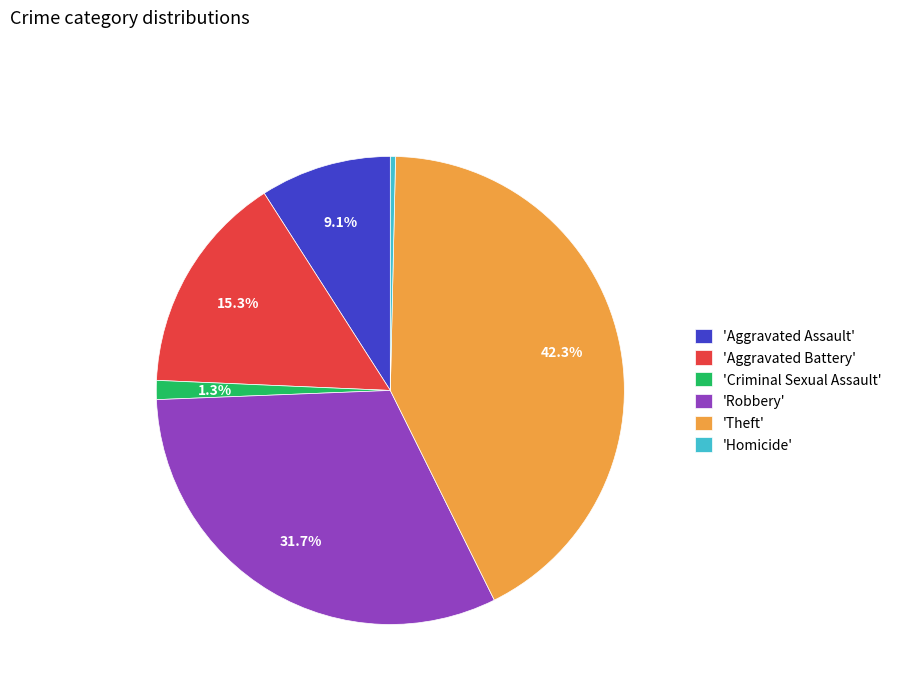

What percentage do 'Theft' and 'Criminal Sexual Assault' together represent?

43.6%